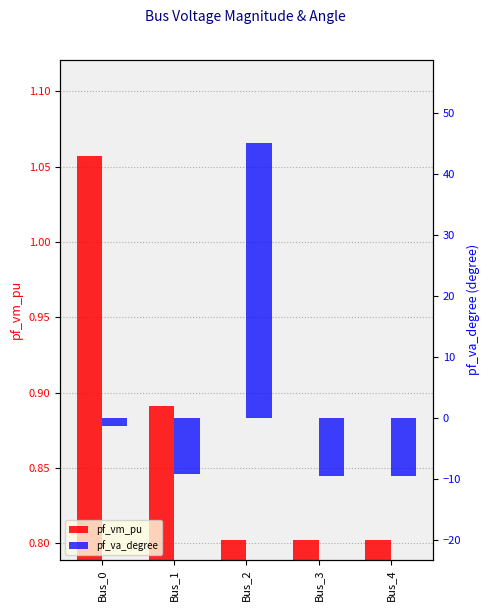

The pf_va_degree series shows -1.8 at Bus_0. True or false?

False